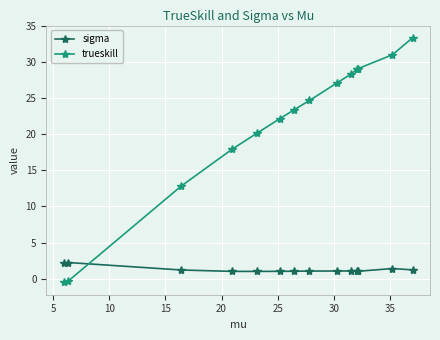

What are all the series names shown in the legend?

sigma, trueskill